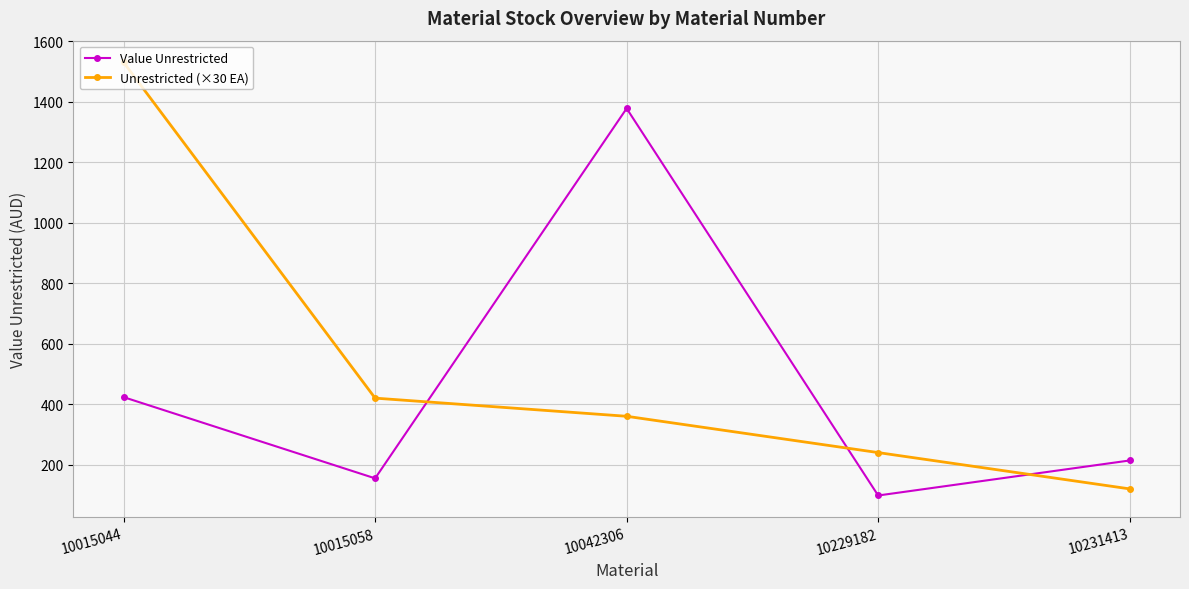

At which category does the chart reach its peak across all series?

10015044